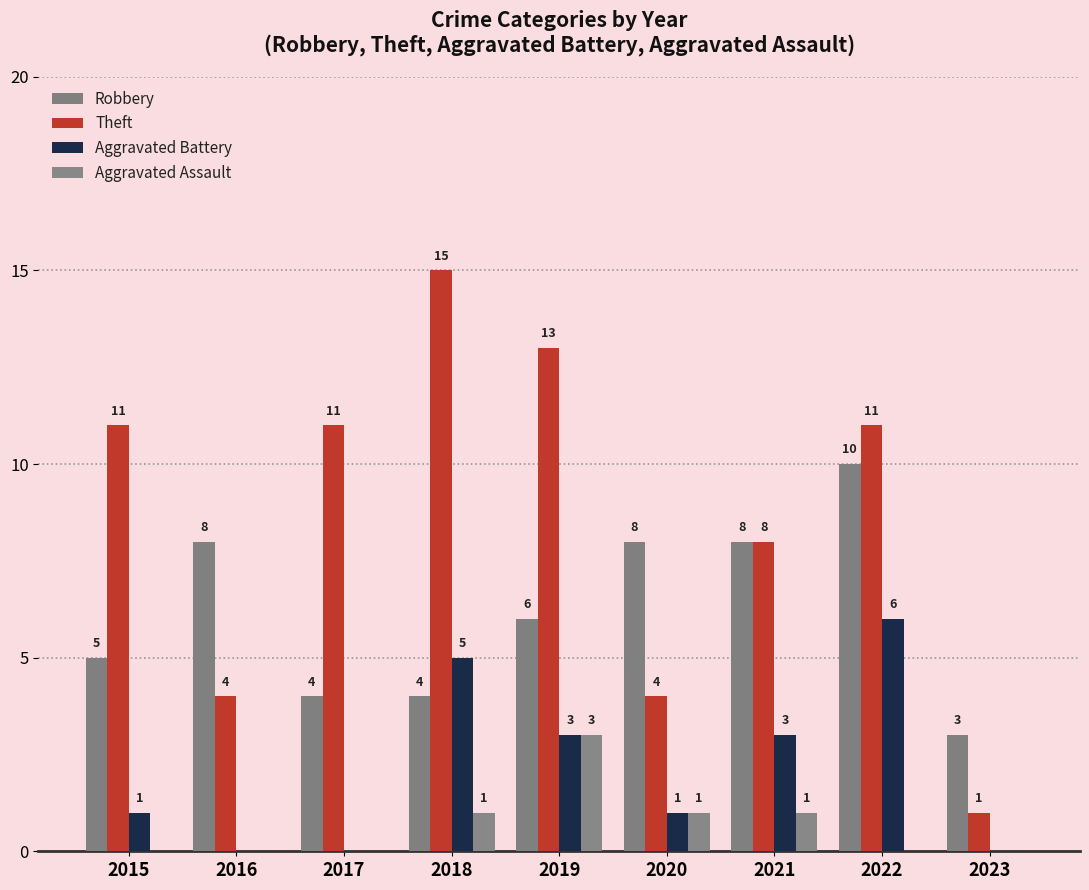

How many Aggravated Assault values are between 0 and 1?

8